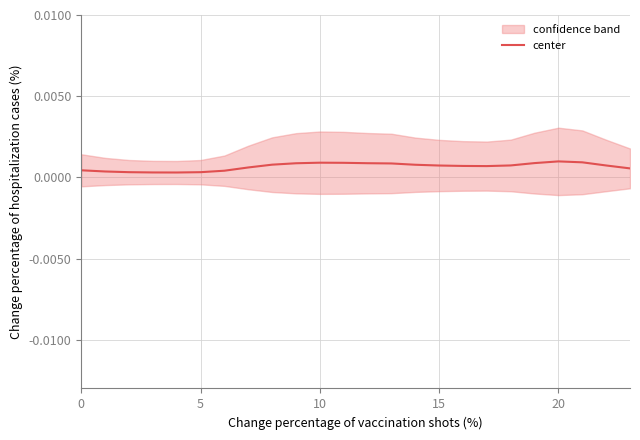

Which label corresponds to the smallest value in the chart?

20